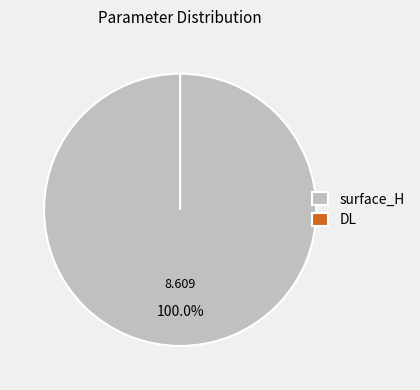

To the nearest percent, what is the combined percentage of DL and surface_H?

100%